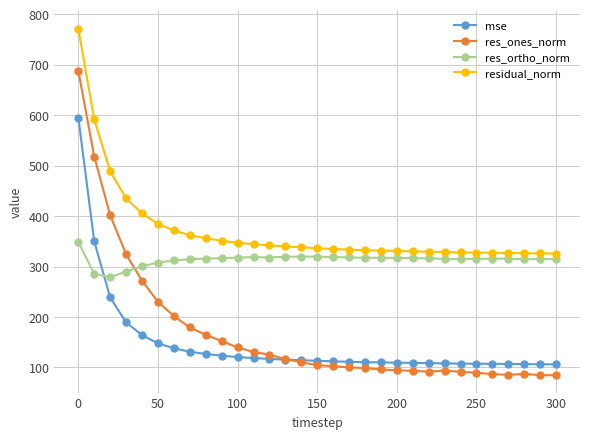

Which series has the widest spread of values?

res_ones_norm